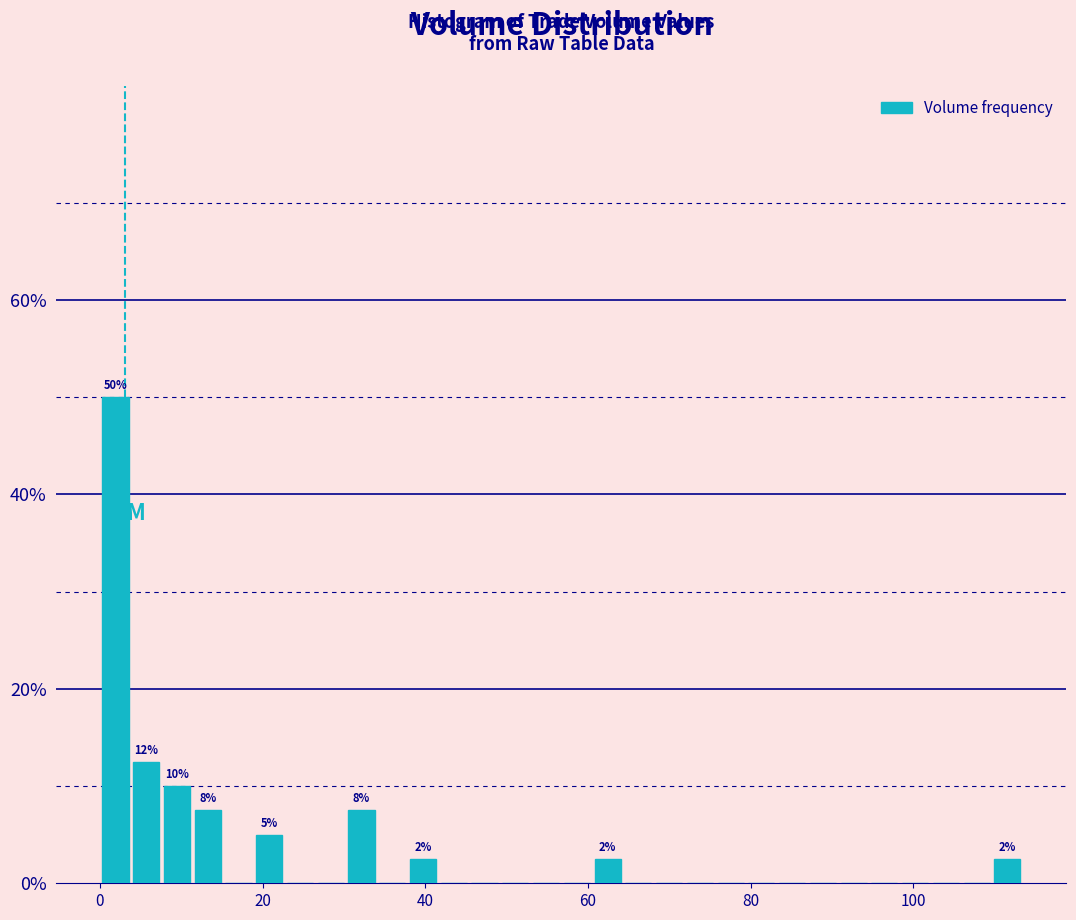

Read against the x-axis, roughly where is the centre of the tallest bar?

2